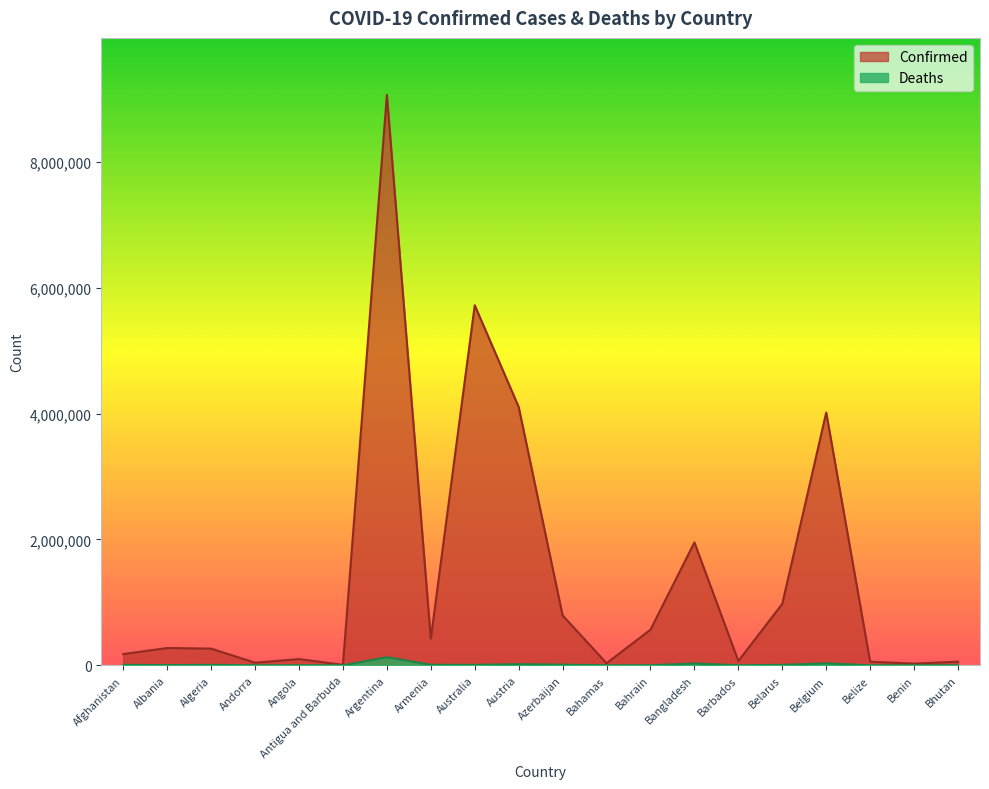

What position from the left is Bhutan?

20